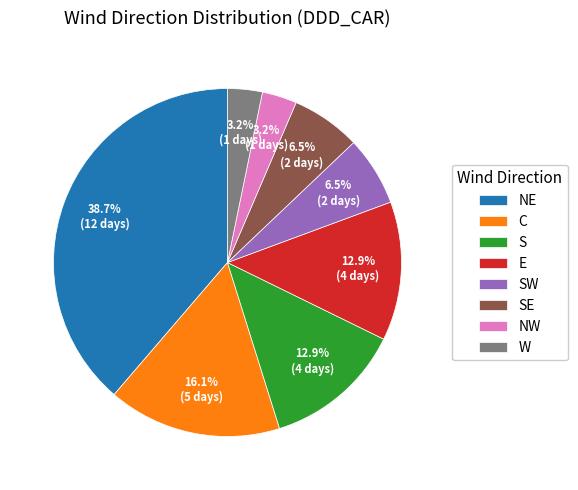

Between NE and W, which is larger?

NE